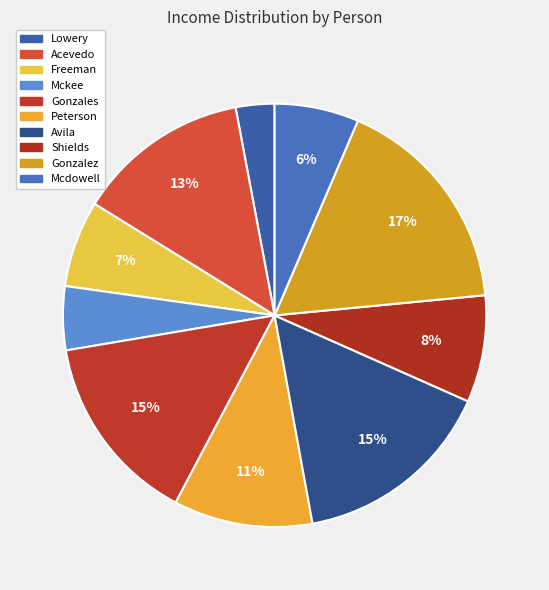

How many segments does this pie chart have?

10